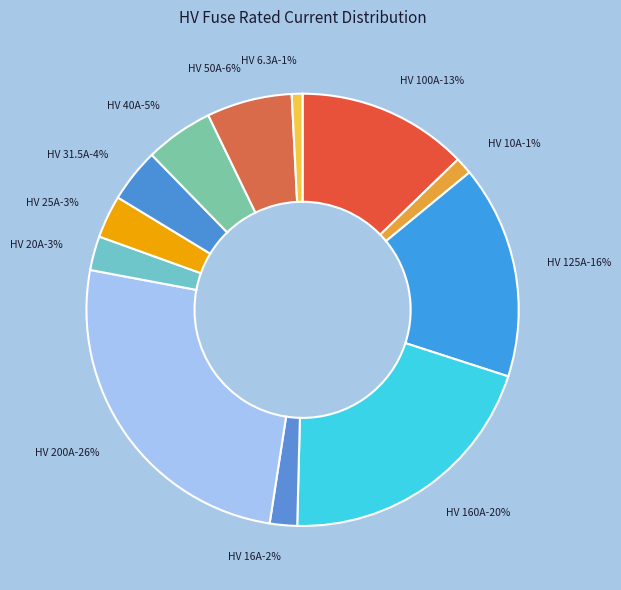

What is the largest slice in the pie chart?

HV 200A